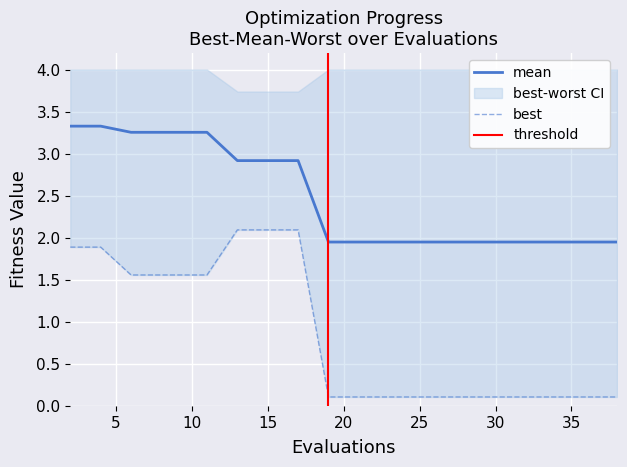

True or false: mean and best cross at least once.

False